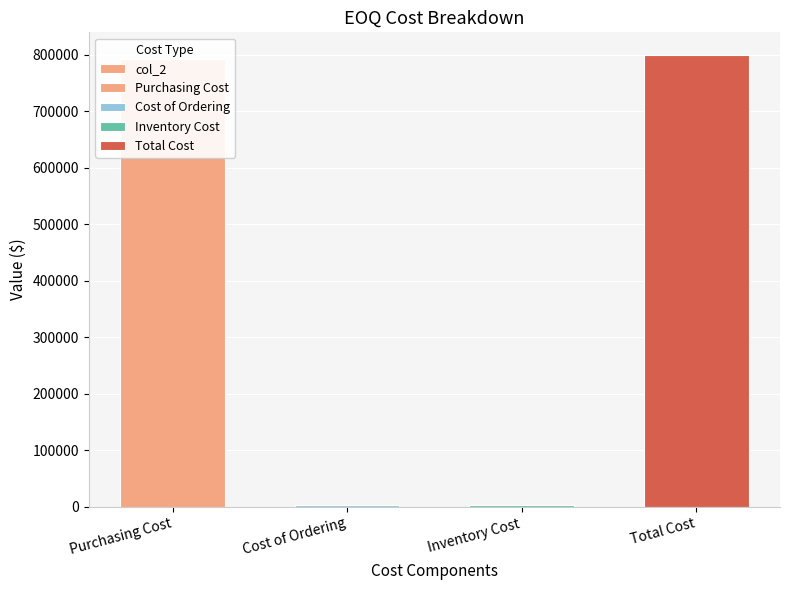

What is the difference between the maximum and minimum values?

795991.3